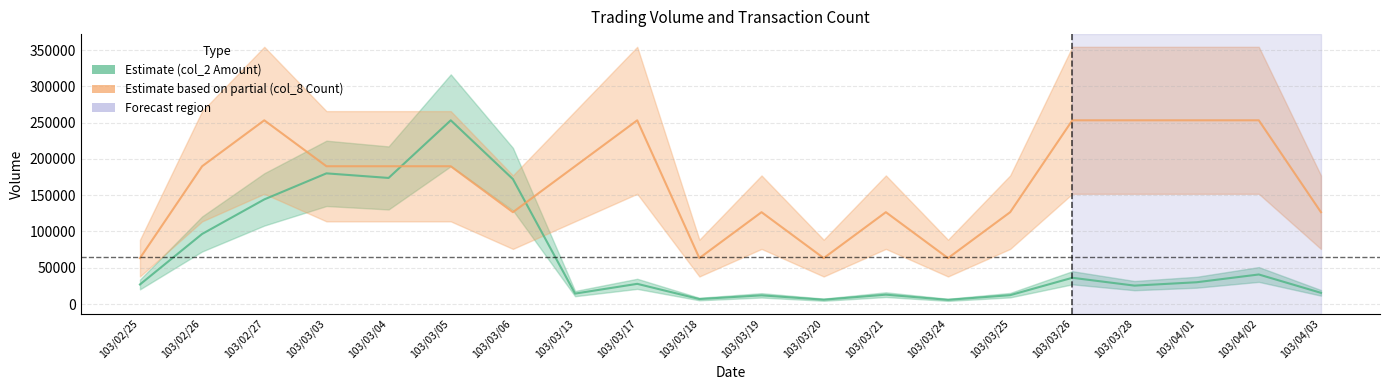

Which series changed the most between 103/02/26 and 103/04/02?

col_8 (Count scaled)